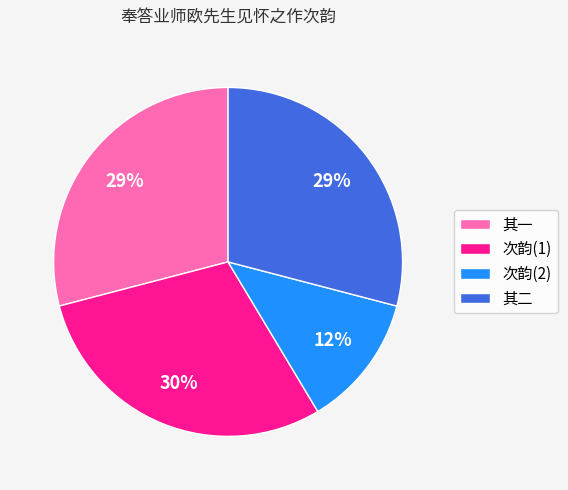

What is the ratio of the value at 其一 to the value at 其二?

1.0